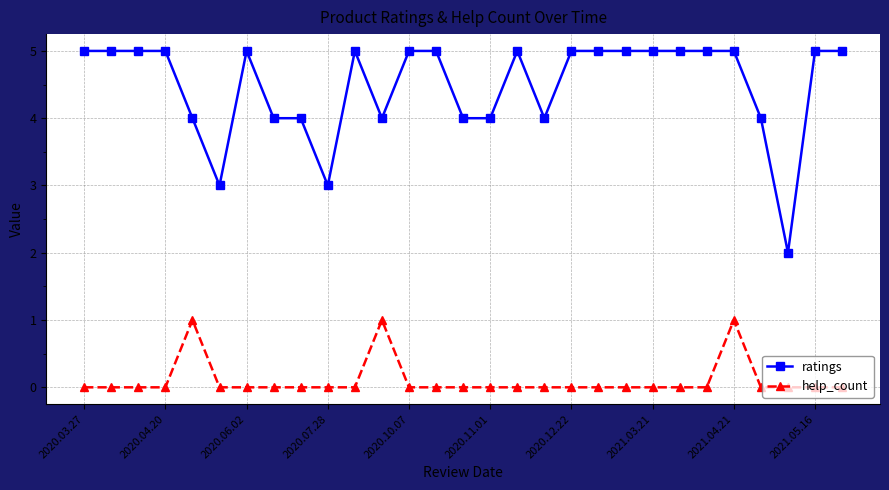

What is the difference between the second highest and minimum values in the help_count series?

1